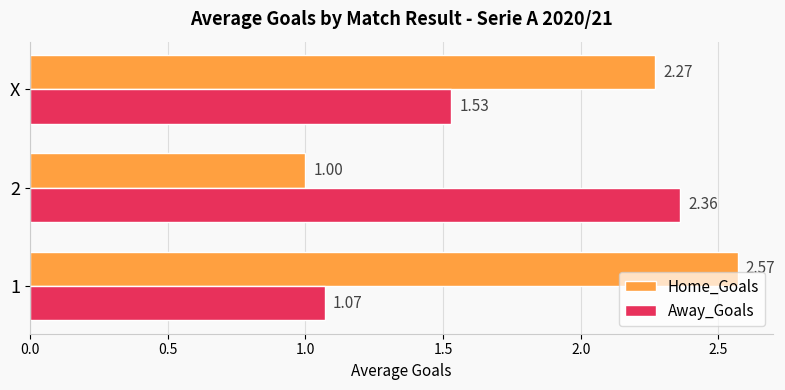

What is the difference between the second highest and minimum values in the Away_Goals series?

0.5